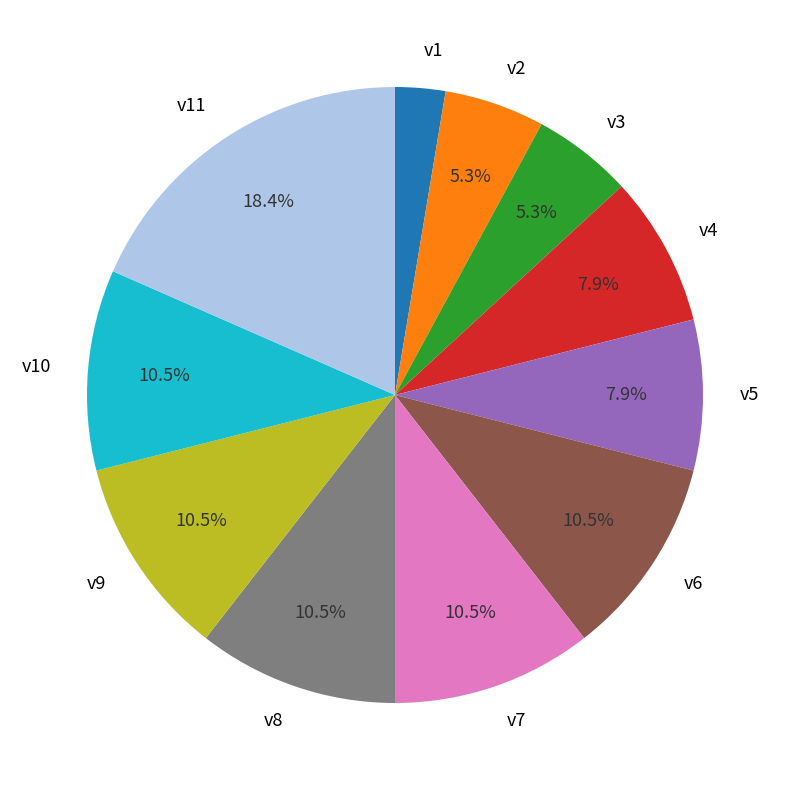

How many slices are in this pie chart?

11